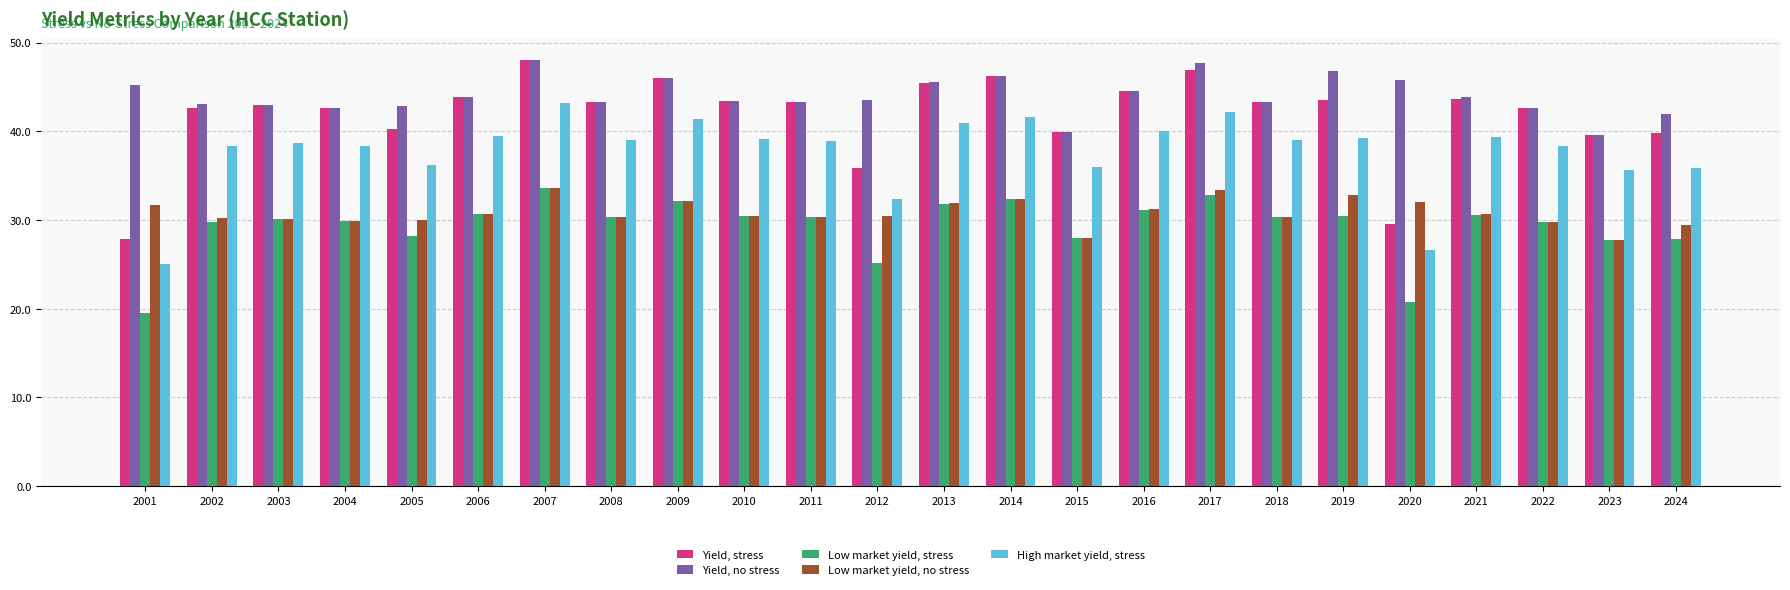

What is the minimum value shown in the chart?

19.5